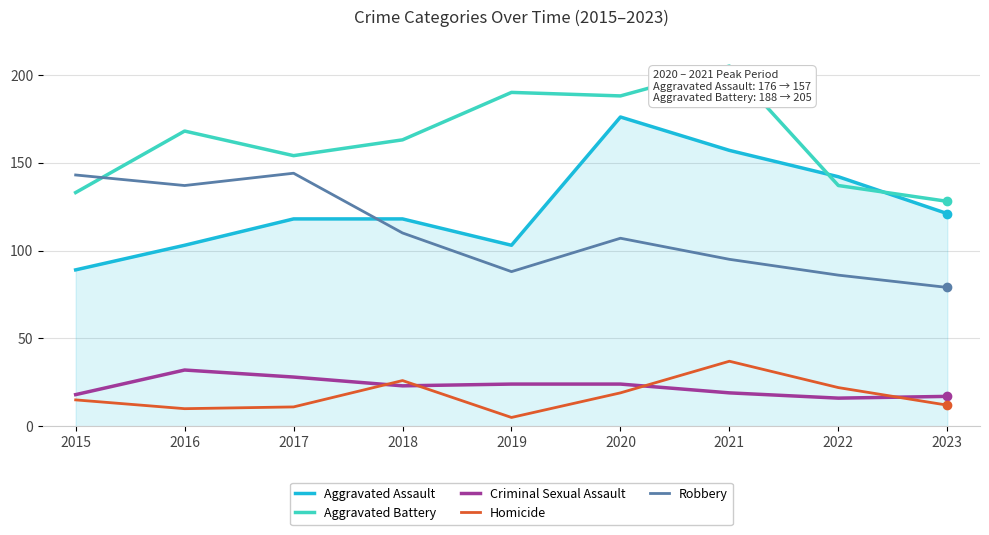

Where is the first local maximum for Criminal Sexual Assault?

2016